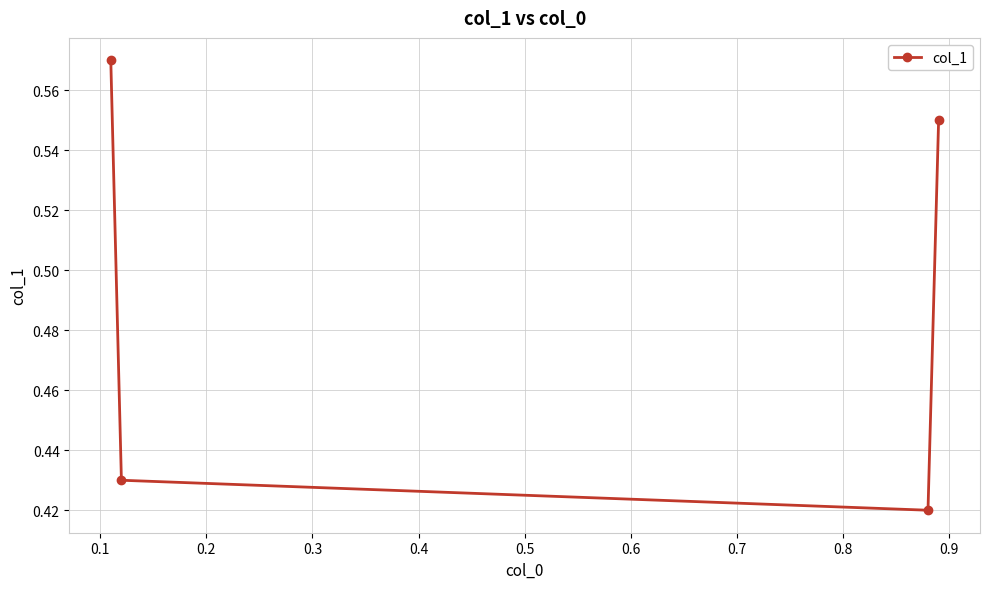

True or false: the data has more than 1 interior local peaks.

False